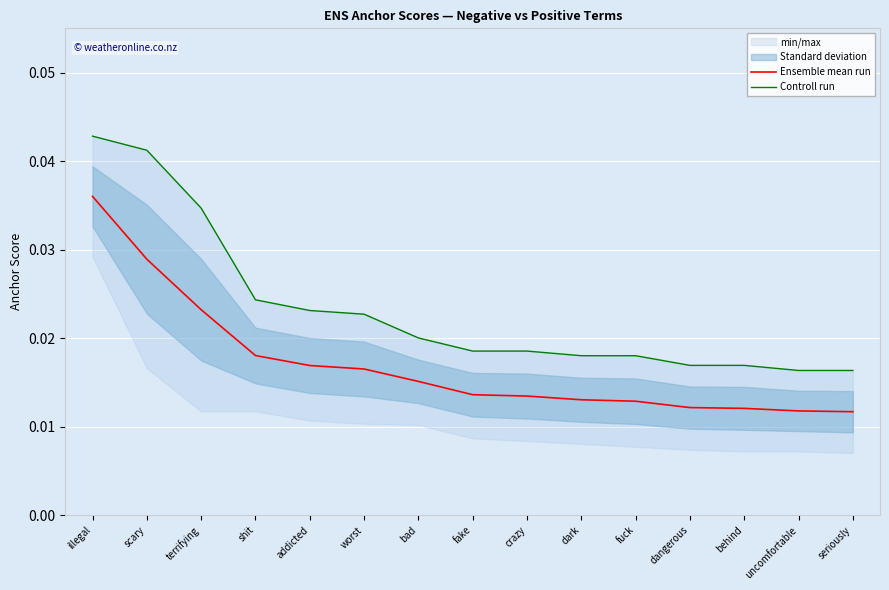

True or false: Controll run and Ensemble mean run cross at least once.

False